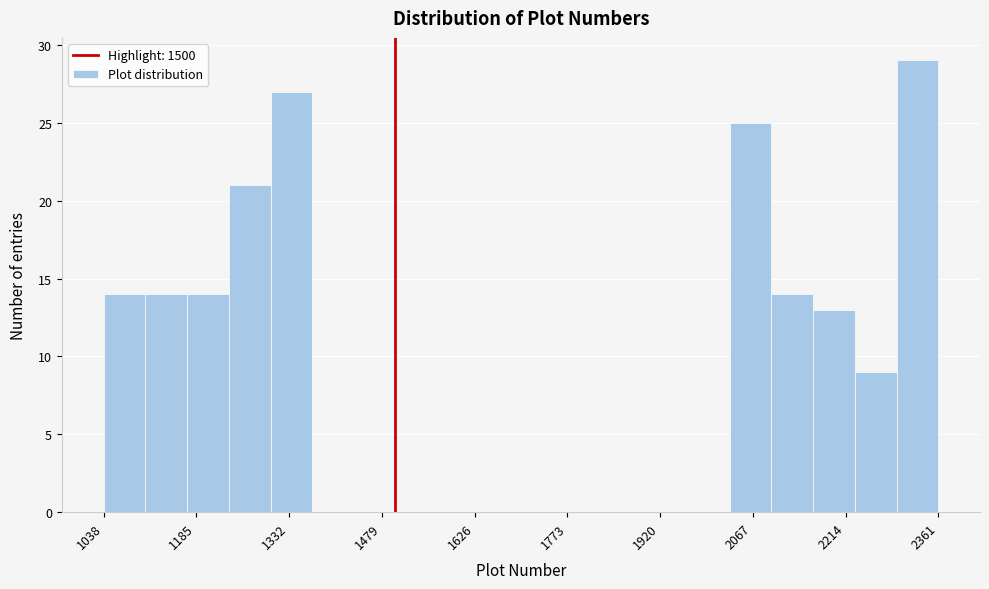

Read against the x-axis, roughly where is the centre of the tallest bar?

2320